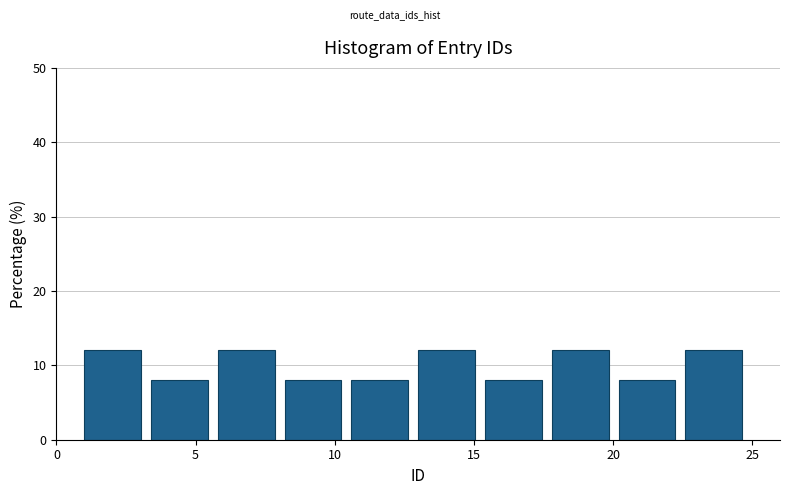

How tall is the bar that spans 5.8 to 8.2 on the x-axis? Neither the bar edges nor the heights are printed on the chart, so give them approximately, as read against the axes.

12